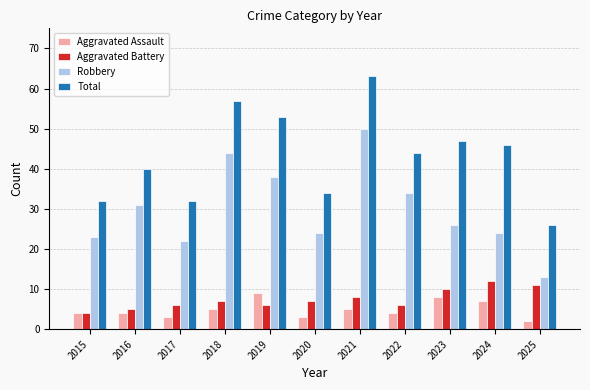

How many bars are there in each group?

4